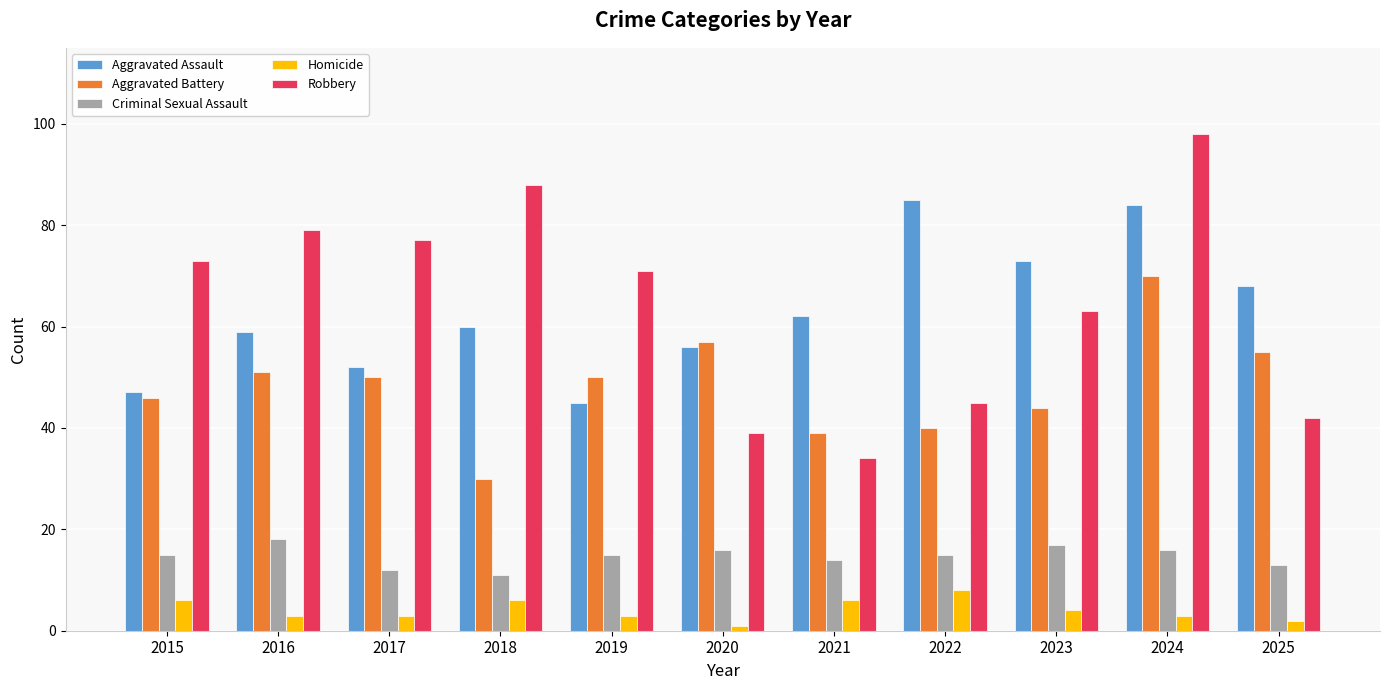

Which series has the largest range (max minus min)?

Robbery